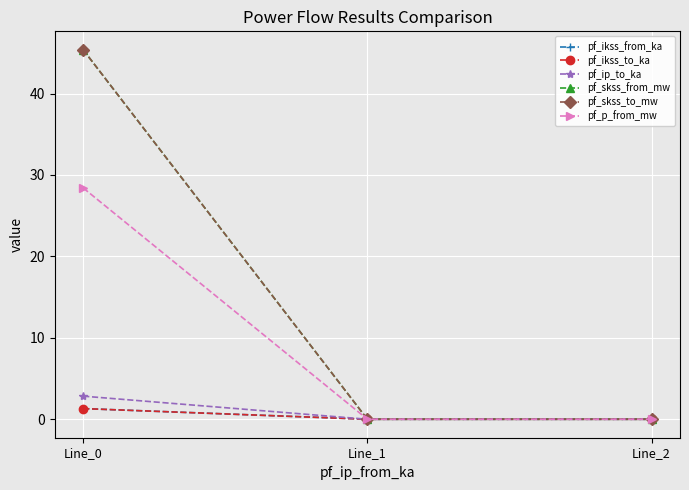

Does the chart have visible grid lines?

Yes